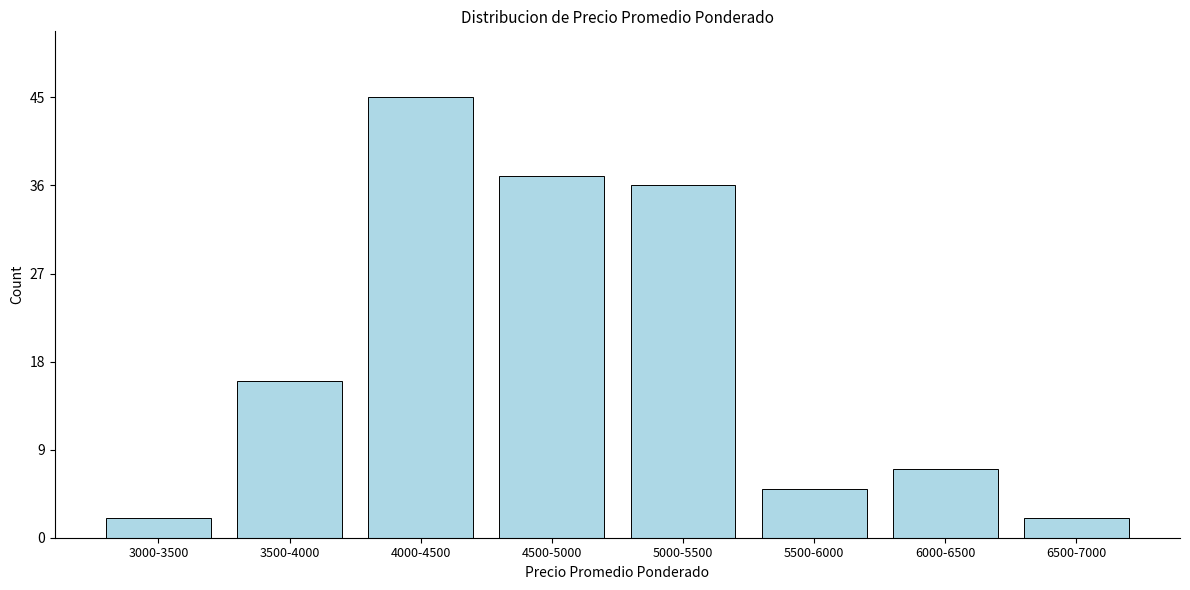

Reading left to right, what are all the values shown in this chart?

3000-3500=2	3500-4000=16	4000-4500=45	4500-5000=37	5000-5500=36	5500-6000=5	6000-6500=7	6500-7000=2